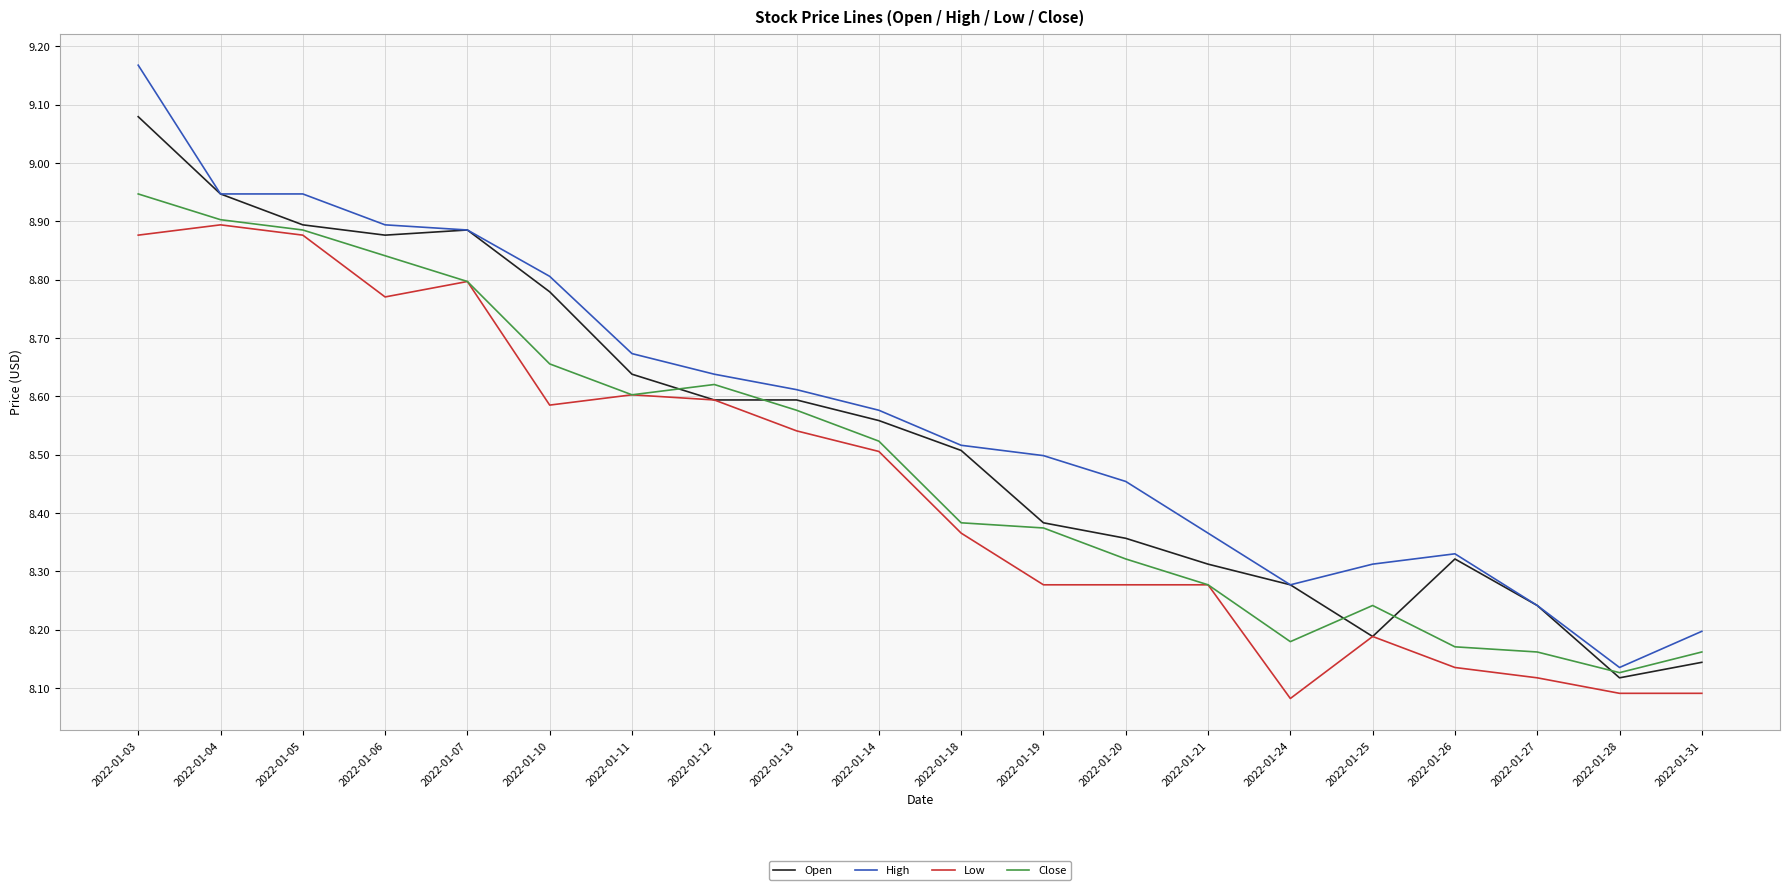

Which series has the largest total across all categories?

High